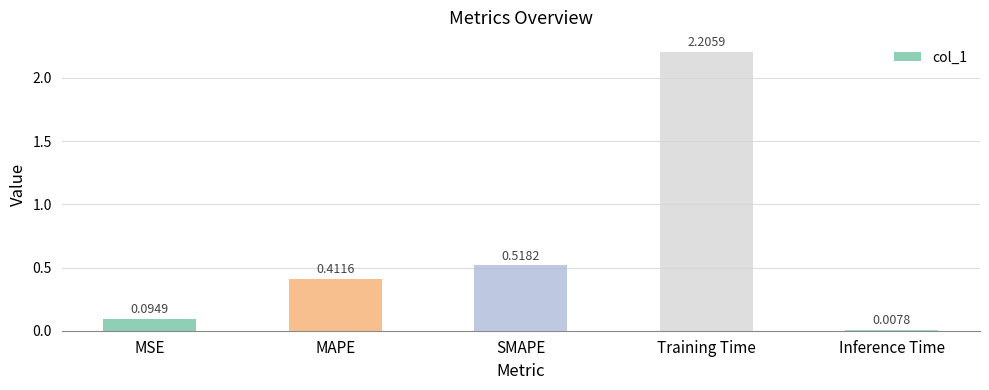

Rank the categories by value from lowest to highest.

Inference Time, MSE, MAPE, SMAPE, Training Time